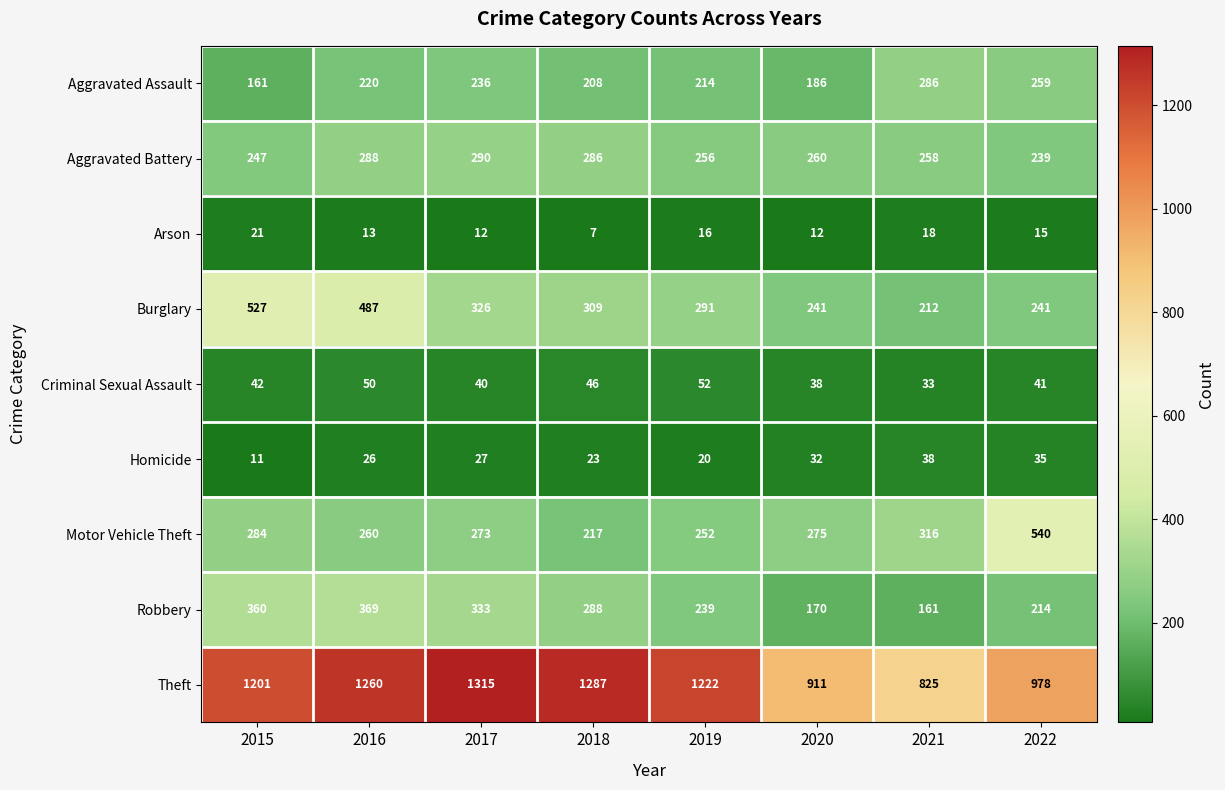

Between 2016 and 2018, which series saw the biggest shift?

Burglary